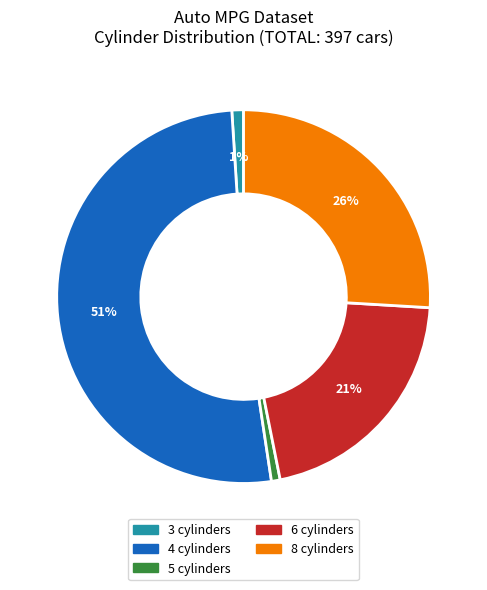

True or false: 8 cylinders accounts for 26% of the total.

True